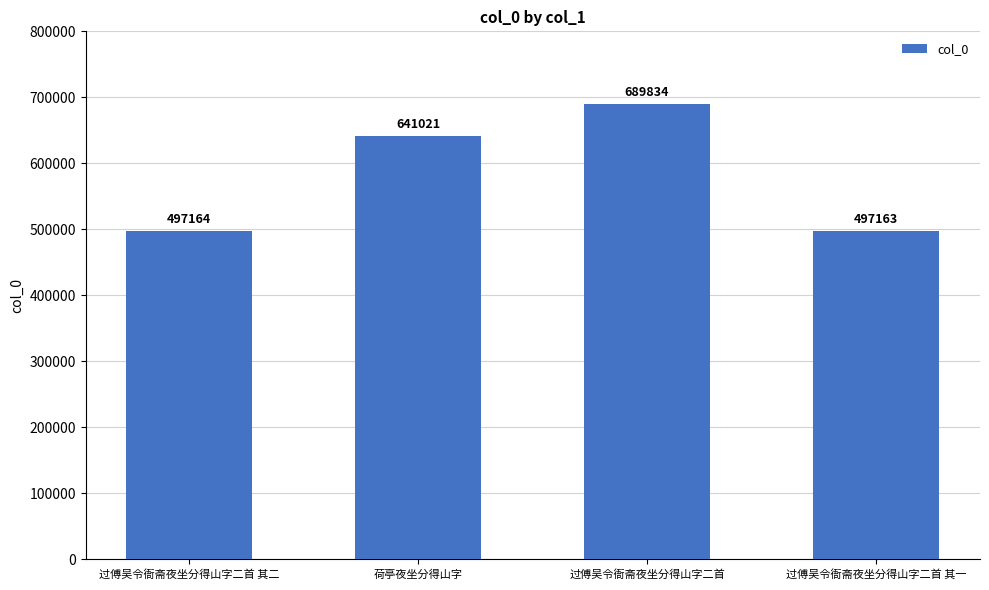

What is the change in value from 过傅吴令衙斋夜坐分得山字二首 其二 to 过傅吴令衙斋夜坐分得山字二首 其一?

-1